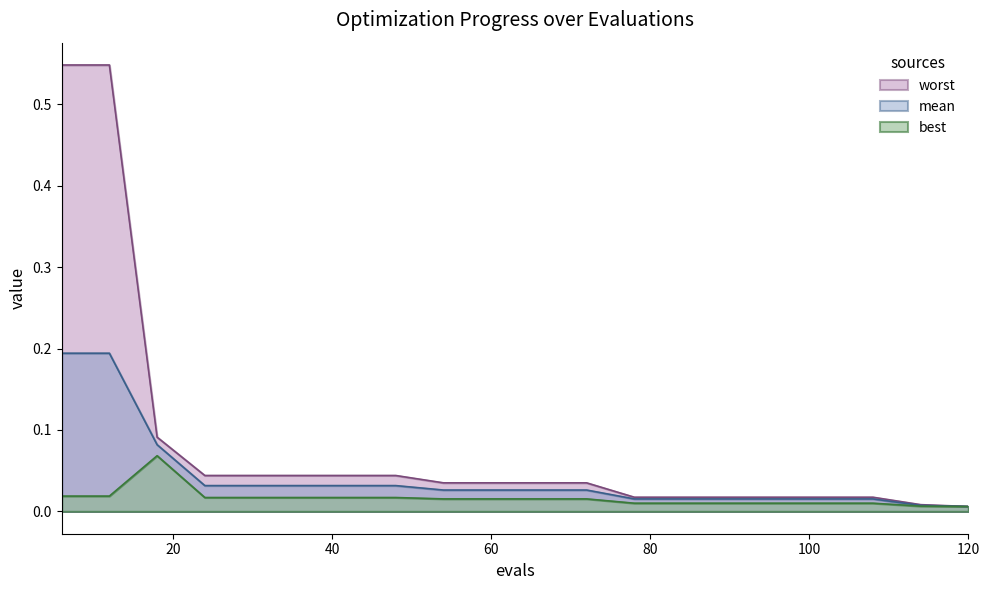

Rank the series at 30 from lowest to highest value.

best, mean, worst